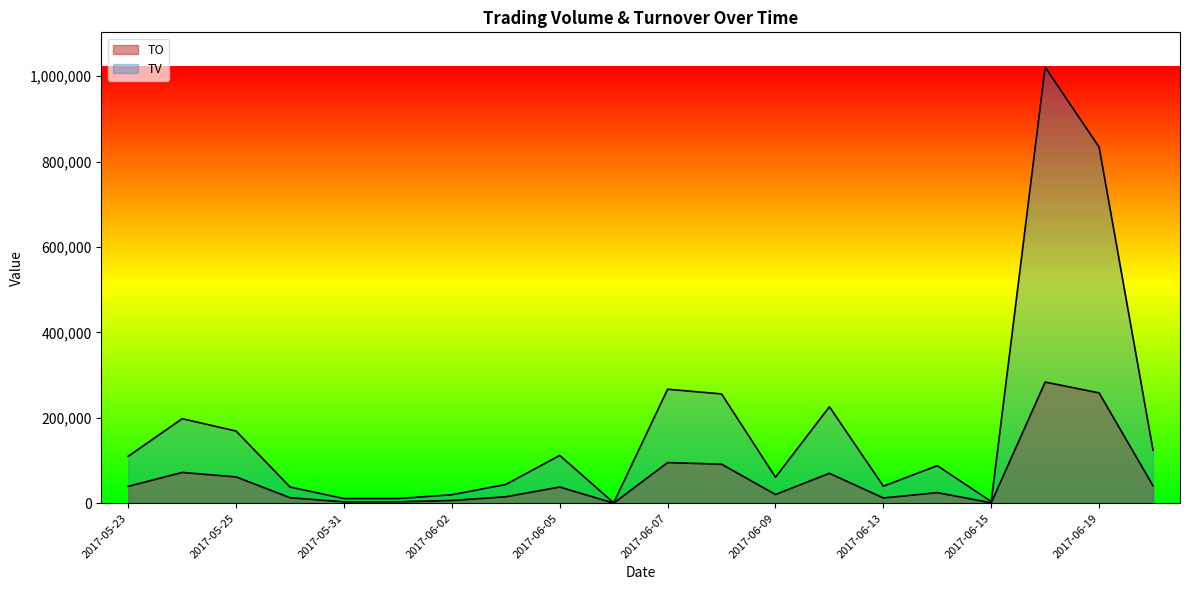

True or false: TO has a value of 12075 at 2017-06-20.

False